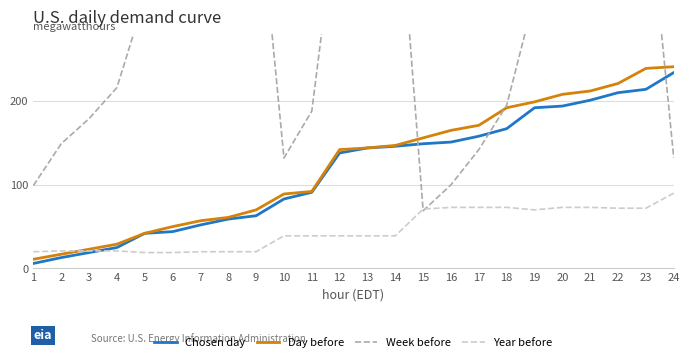

Is it true that Day before equals 352 at 19?

False